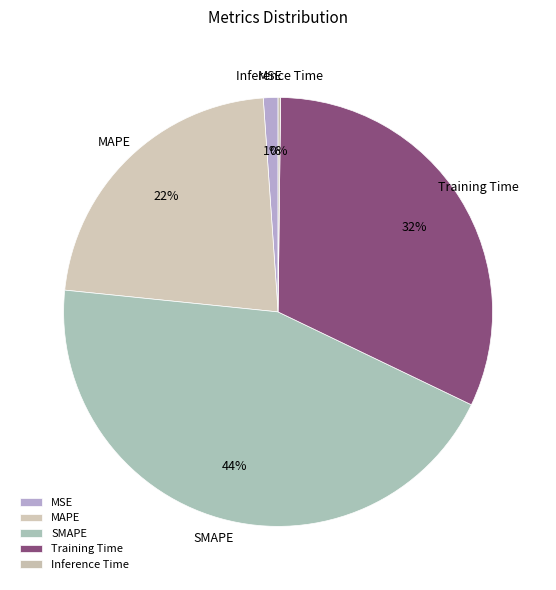

To the nearest percent, what percentage of the pie is MSE?

1%